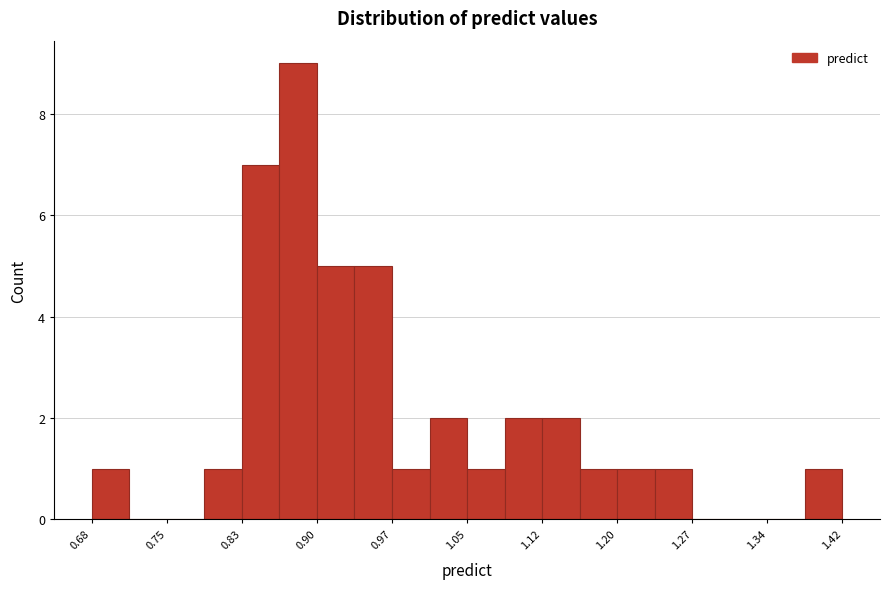

Around what value on the x-axis is the tallest bar? Give the approximate position of its centre, as read against the axis.

0.88